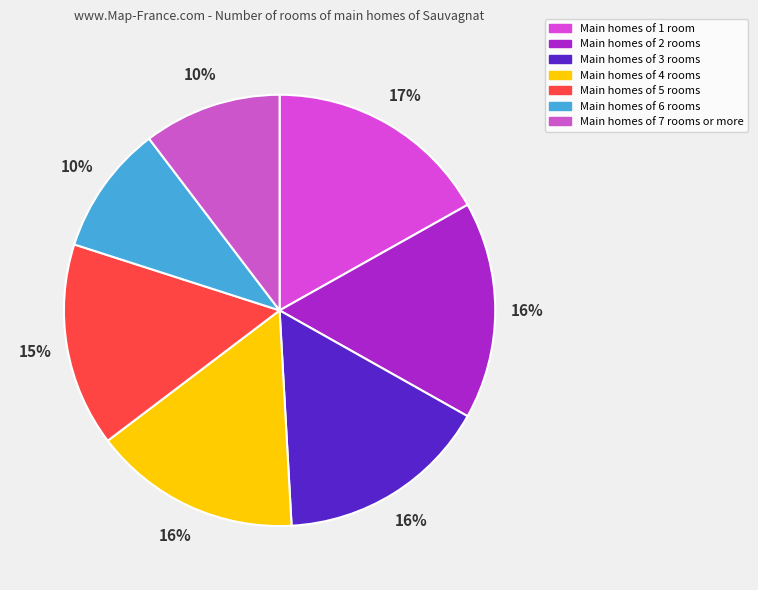

How many segments does this pie chart have?

7